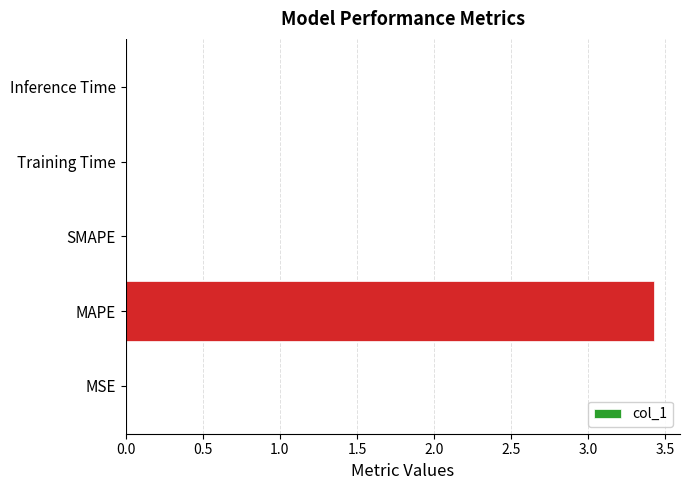

True or false: the data shows 3.4 at MAPE.

True